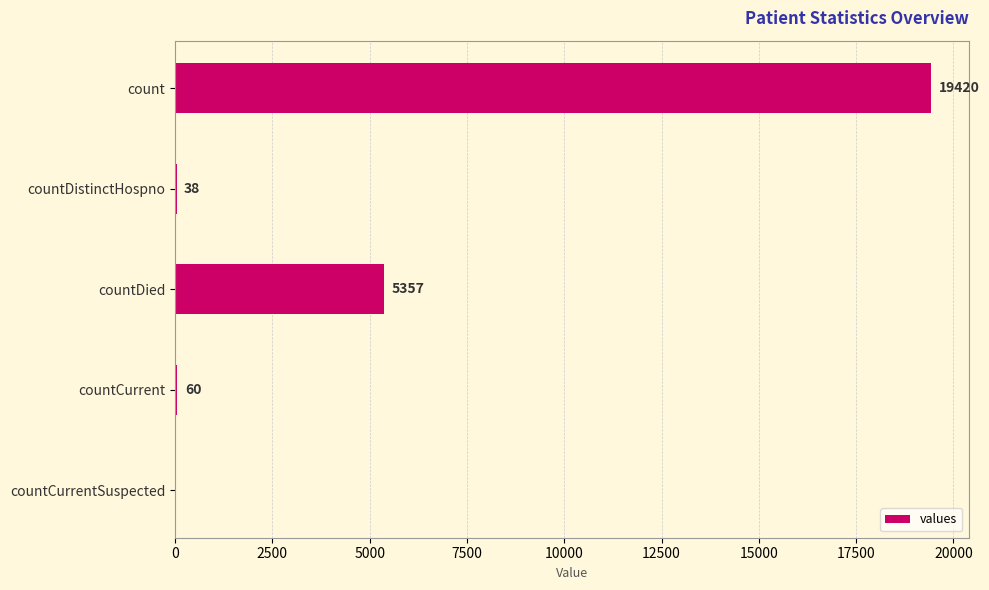

Reading top to bottom, transcribe all the data shown in this chart.

count=19420	countDistinctHospno=38	countDied=5357	countCurrent=60	countCurrentSuspected=0